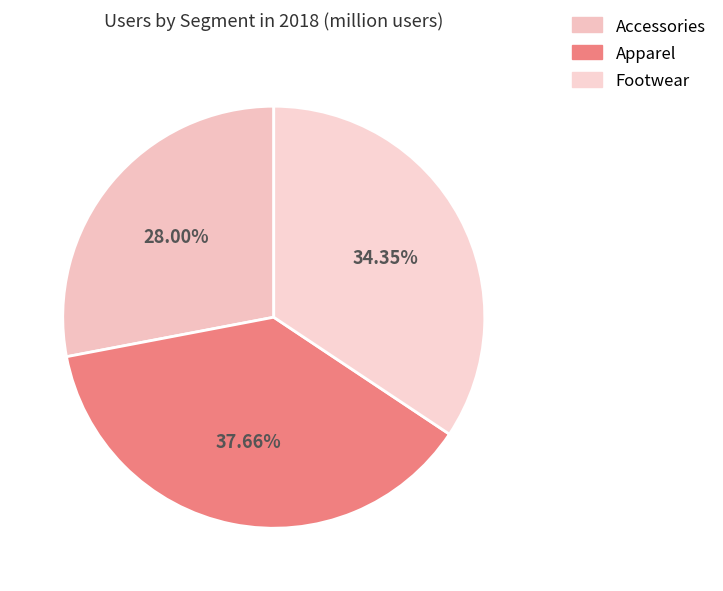

To the nearest percent, what is the combined percentage of Accessories and Footwear?

62%